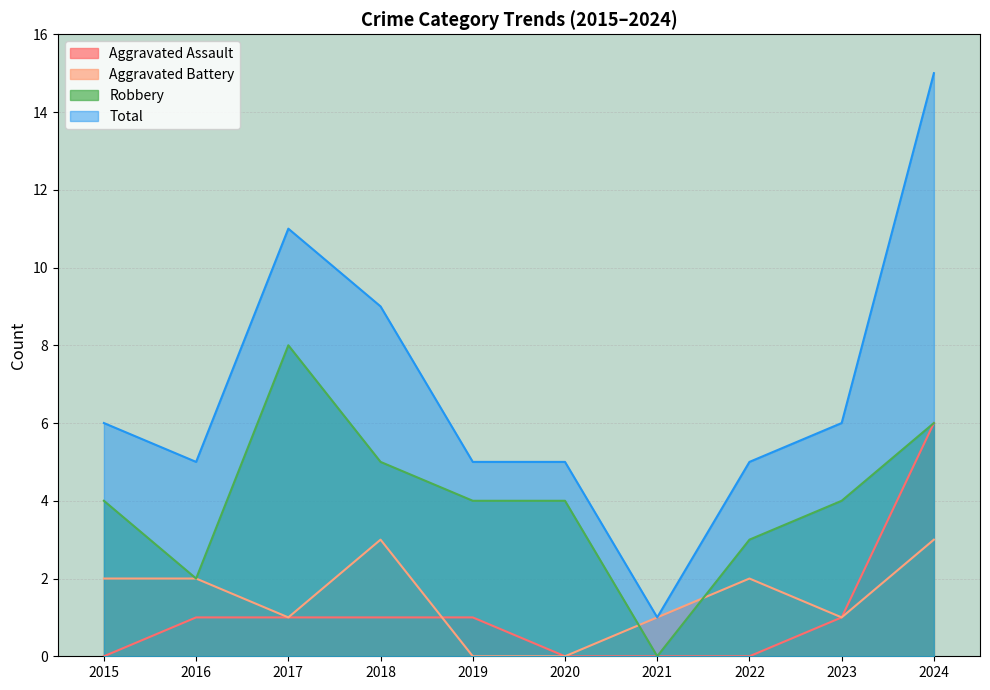

Which category has the lowest value across all series?

2015